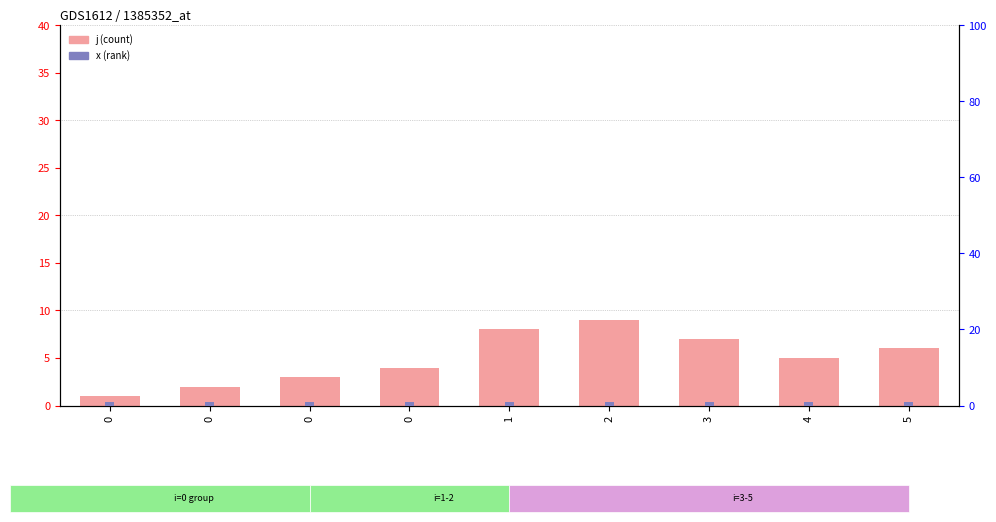

How many bars are there in each group?

2